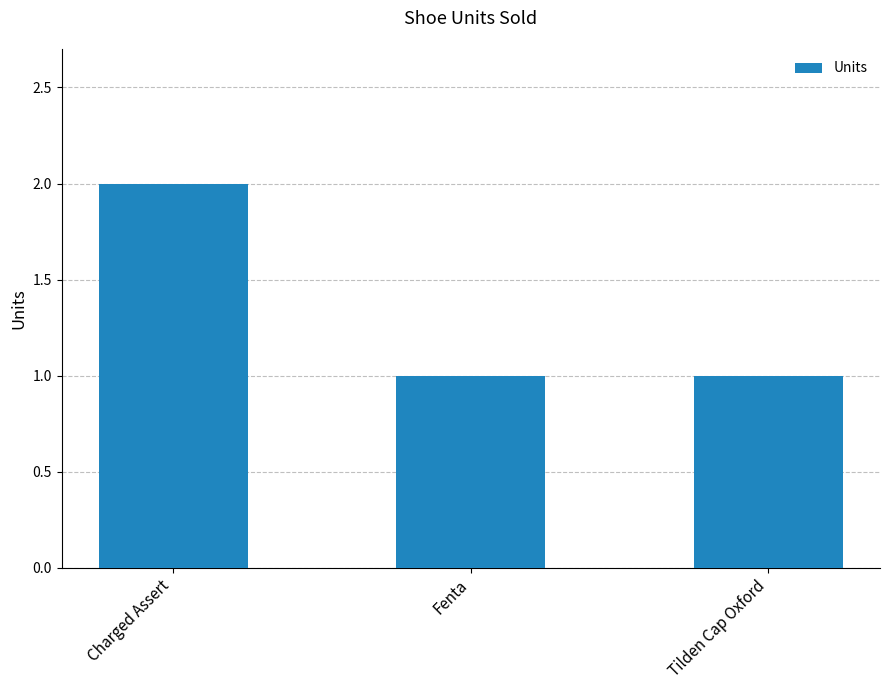

What is the greatest value displayed?

2